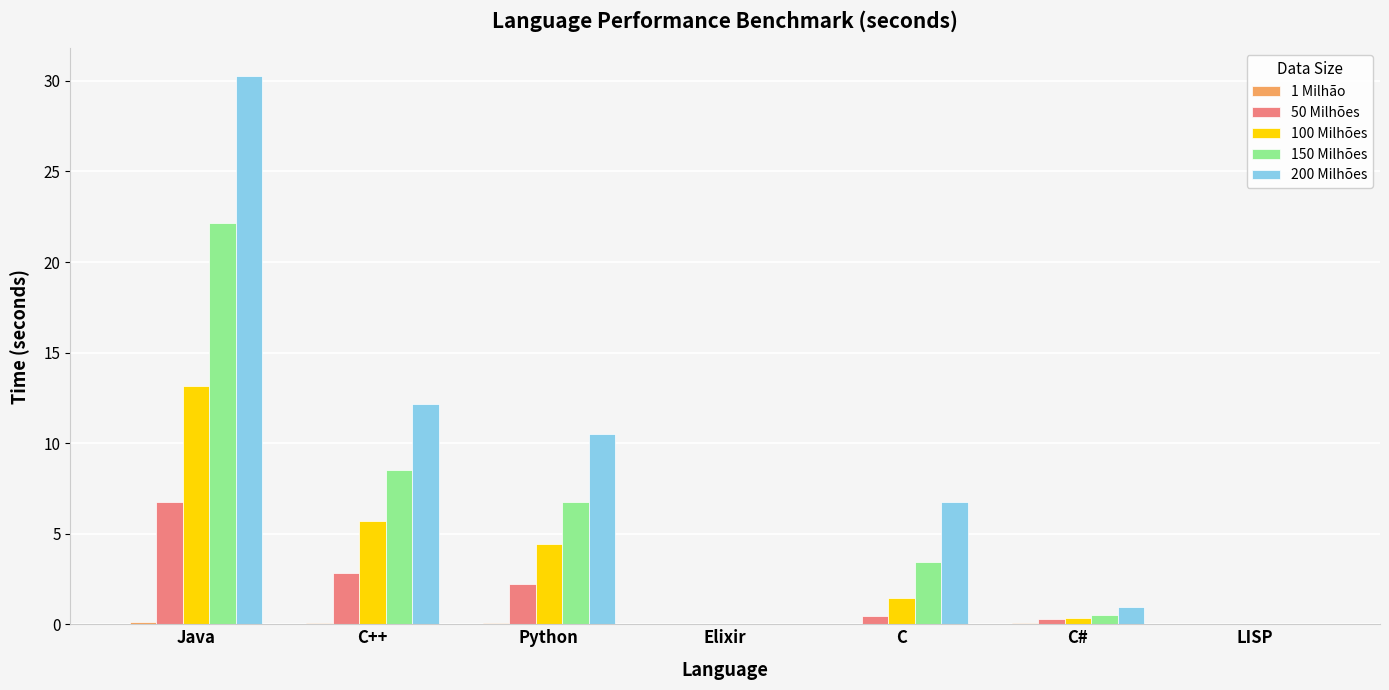

What is the maximum value shown in the chart?

30.3